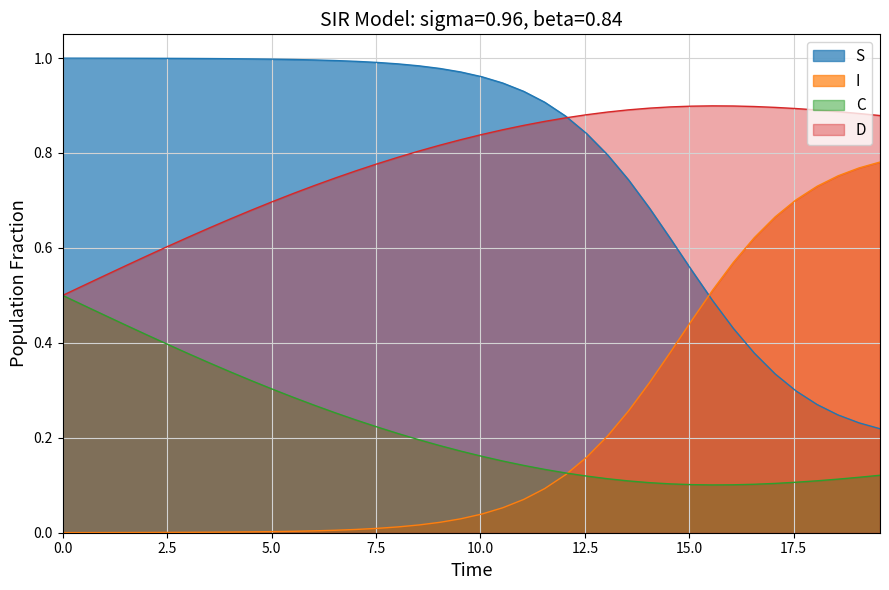

What is the average value of the I series?

0.2